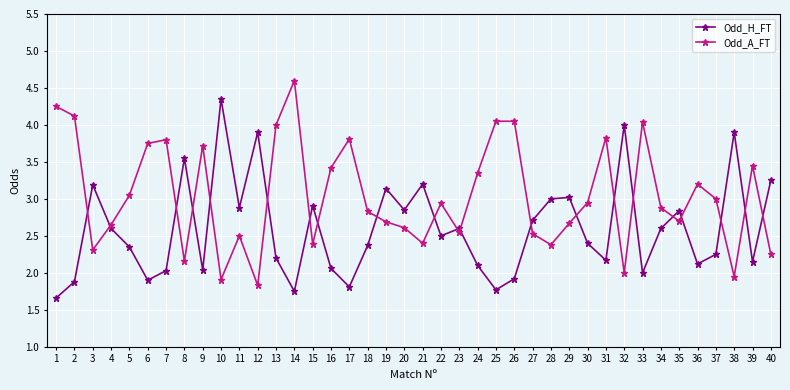

Which series ends up on top after the final intersection of Odd_H_FT and Odd_A_FT?

Odd_H_FT